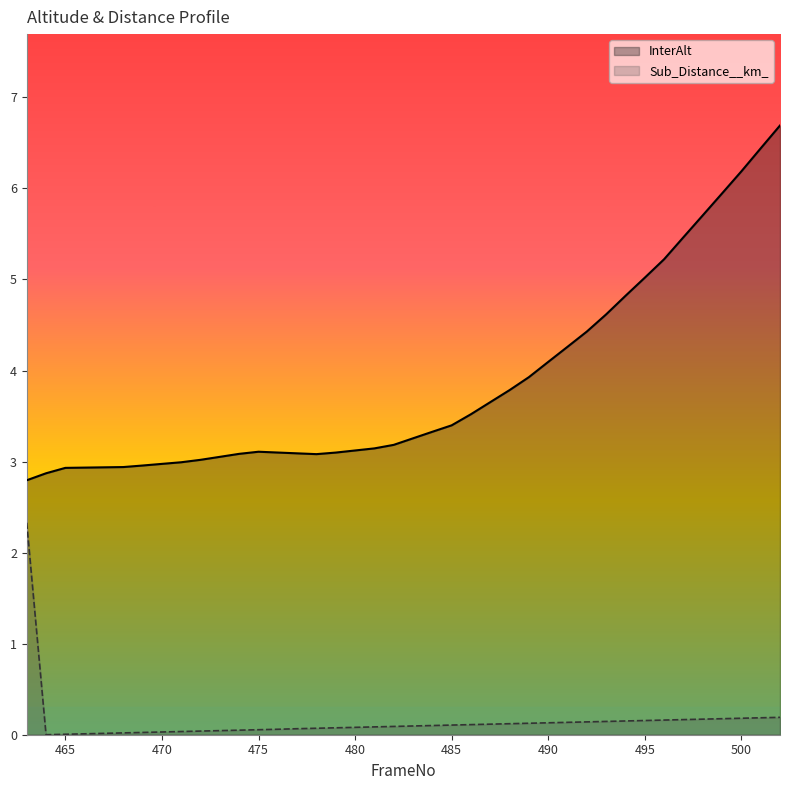

Which series has the widest spread of values?

InterAlt